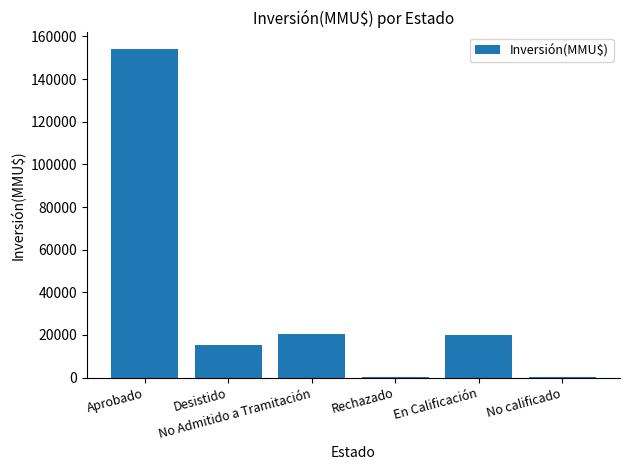

What is the sum of the values at Desistido and Aprobado?

169411